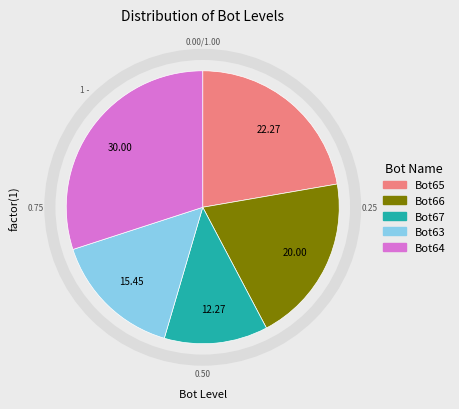

Which category has the smallest portion of the pie?

Bot67